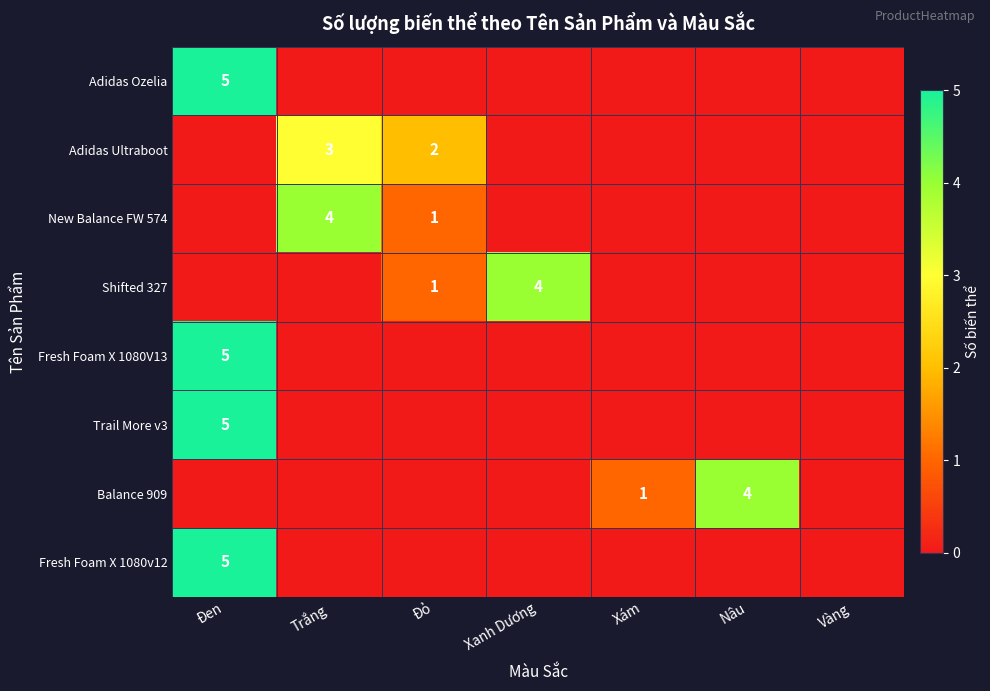

Is it true that Adidas Ozelia equals 5 at Đen?

True